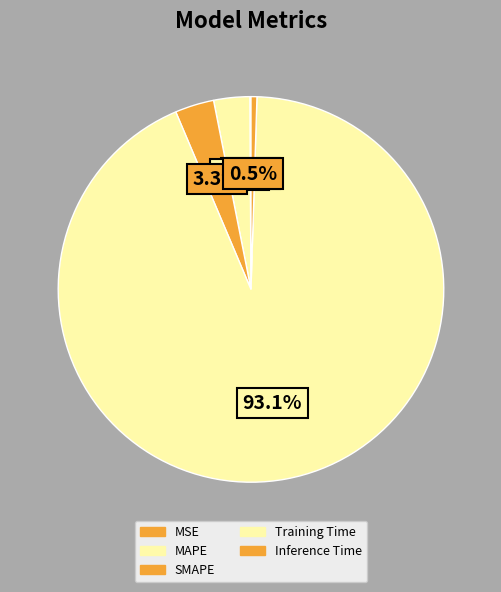

What is the change in value from SMAPE to Inference Time?

-0.1